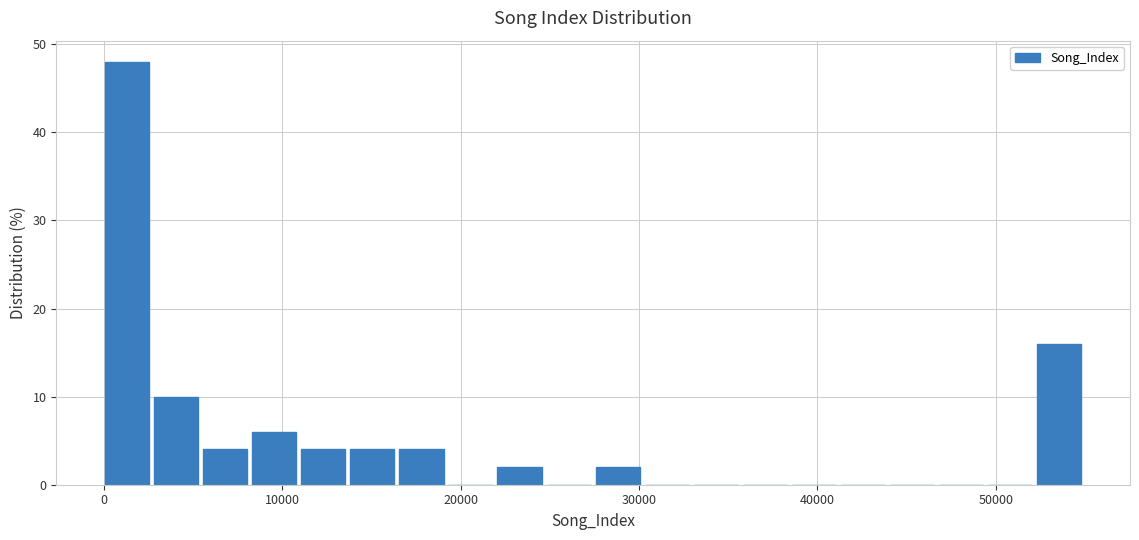

Read against the x-axis, roughly where is the centre of the tallest bar?

1000